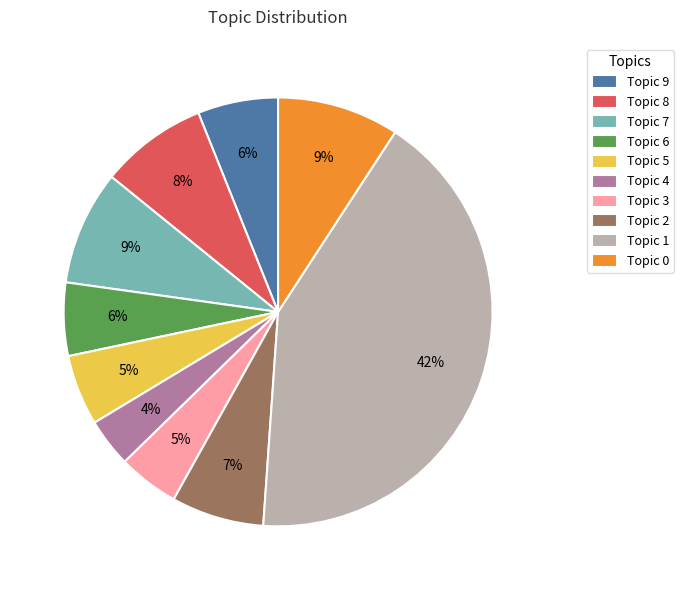

How many slices are in this pie chart?

10